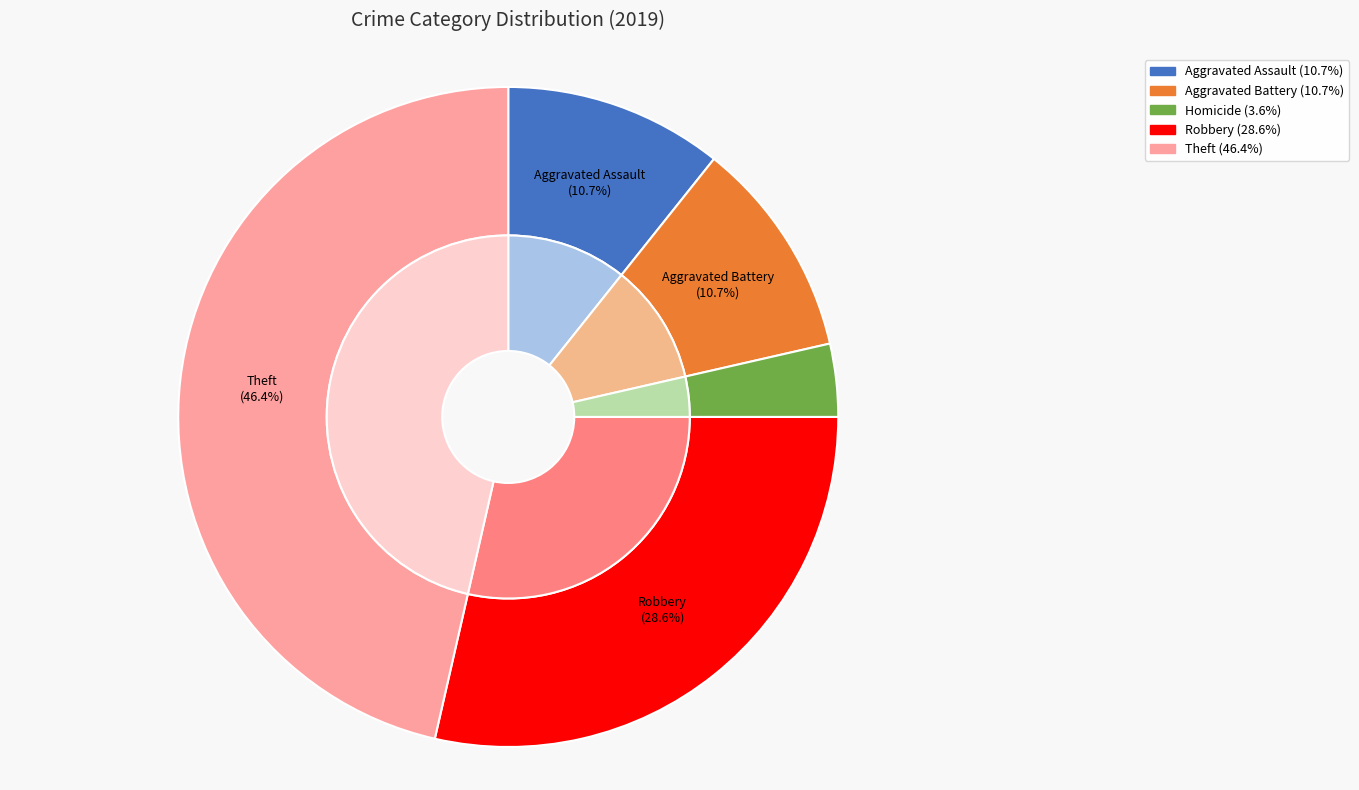

To the nearest percent, what portion does Homicide represent?

4%